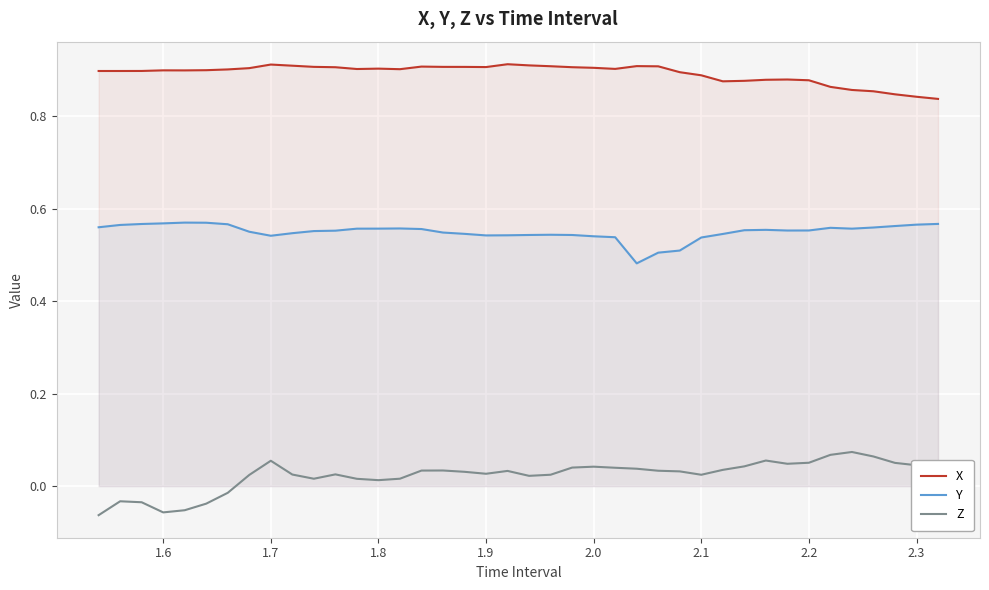

Rank the series by their maximum value, from highest to lowest.

X, Y, Z